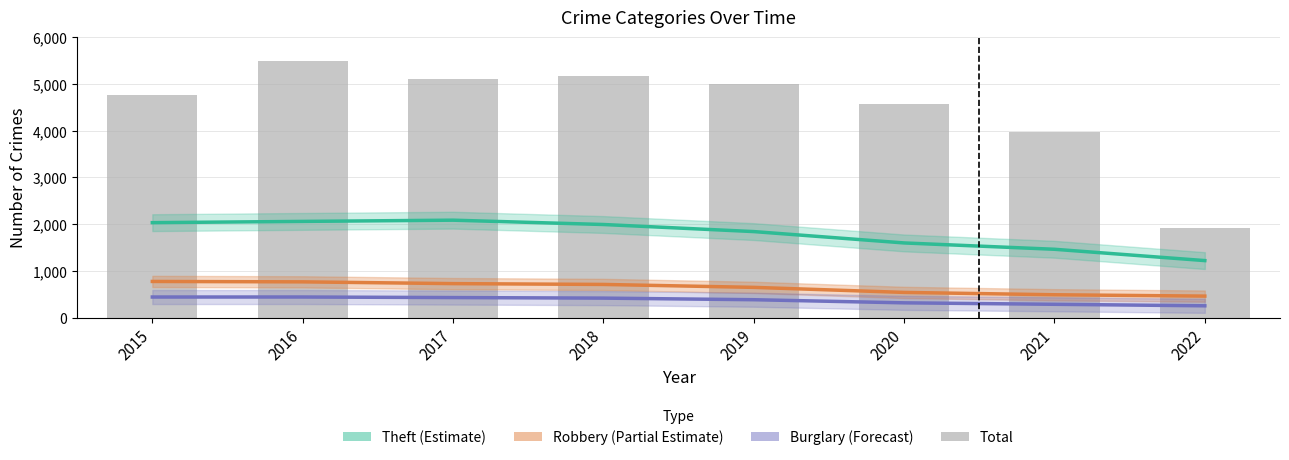

What is the sum of the Theft (Estimate) values at 2016 and 2020?

3657.8